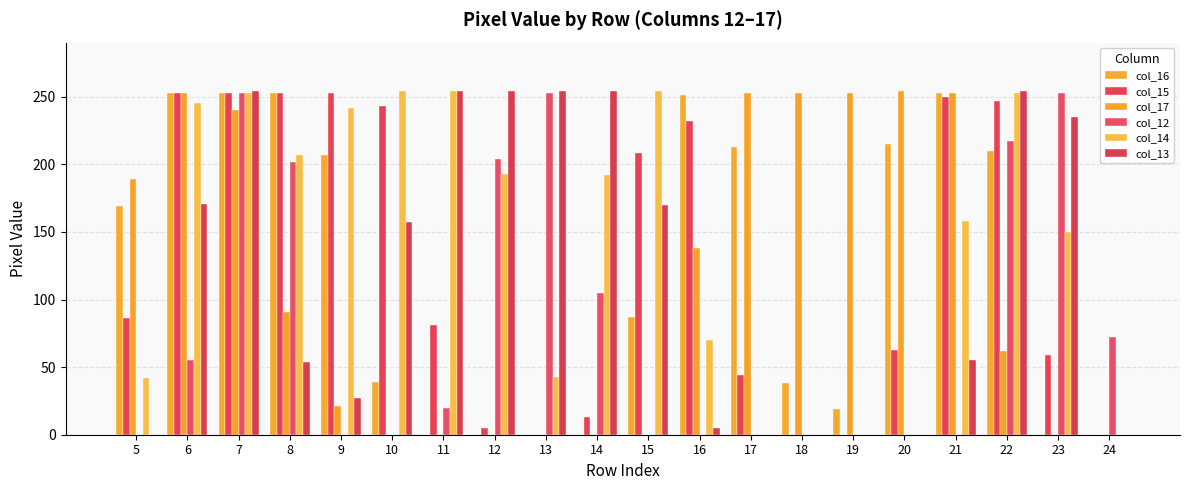

Are the bars horizontal?

No